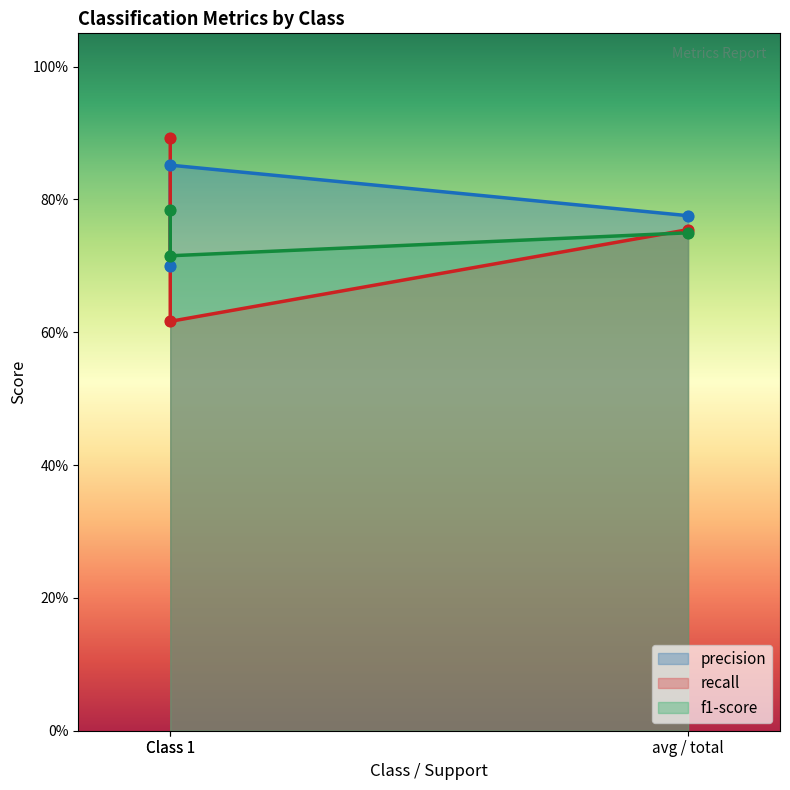

Which series reaches the minimum Y coordinate?

recall